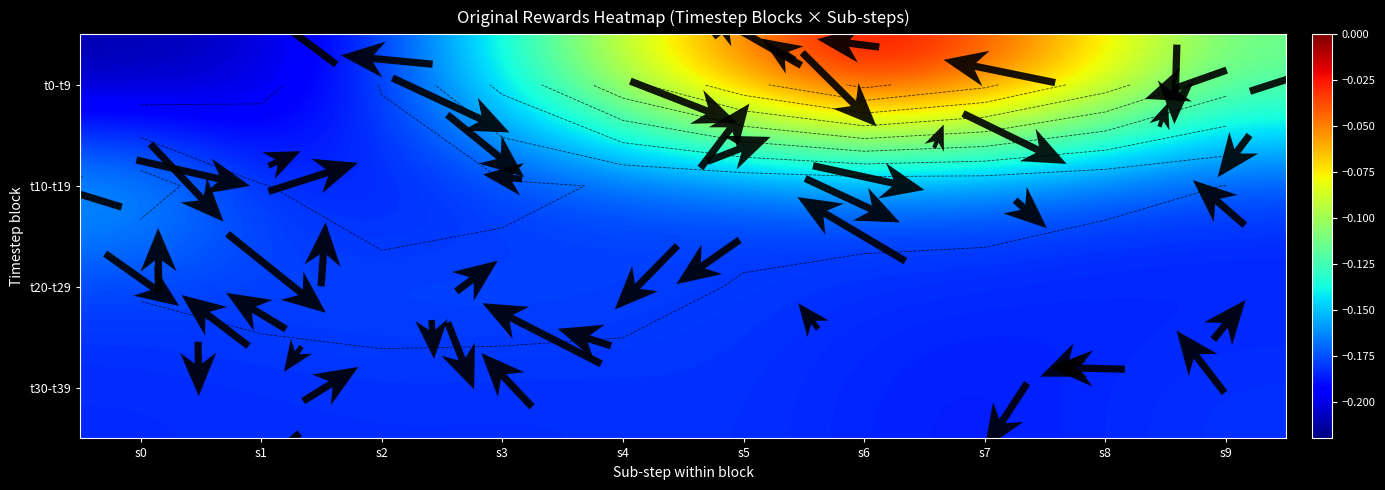

What is the difference between the second highest and second lowest values in the t0-t9 series?

0.2